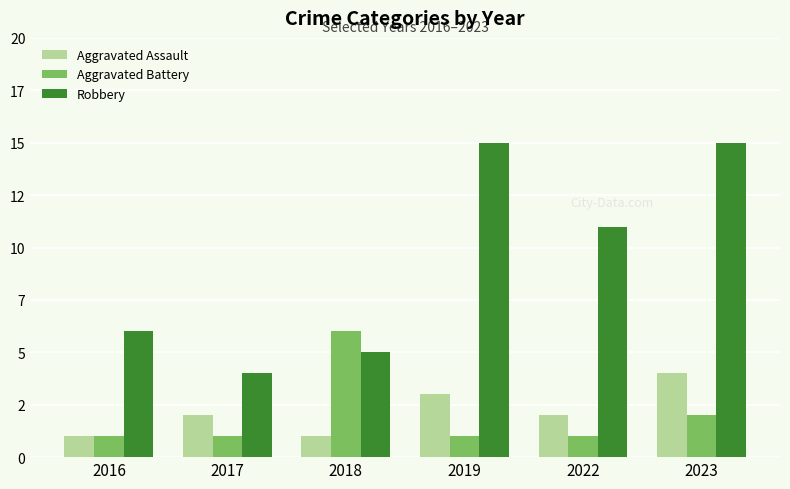

Are the bars horizontal?

No